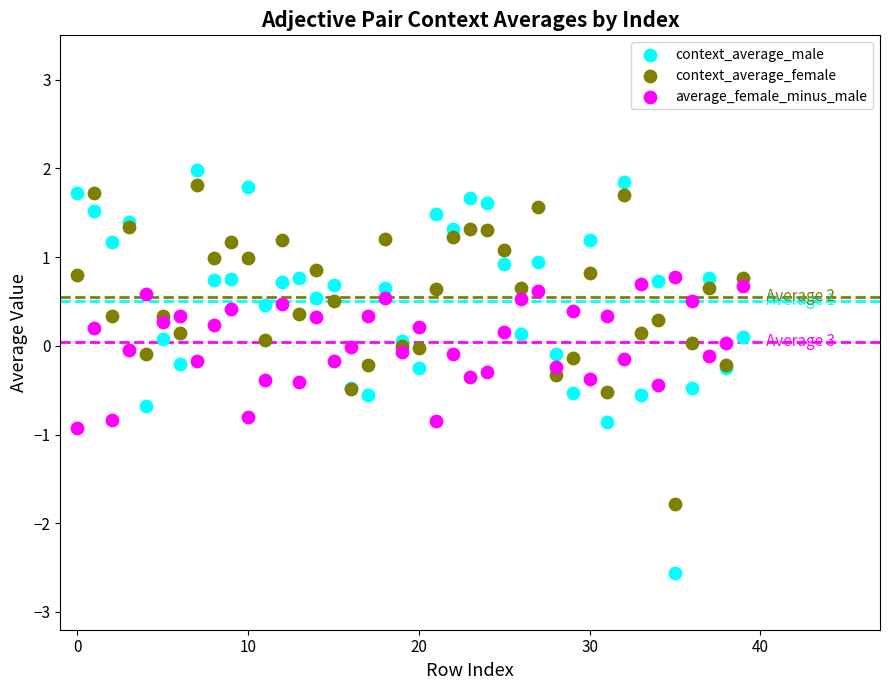

Which series contains the highest Y value?

context_average_male